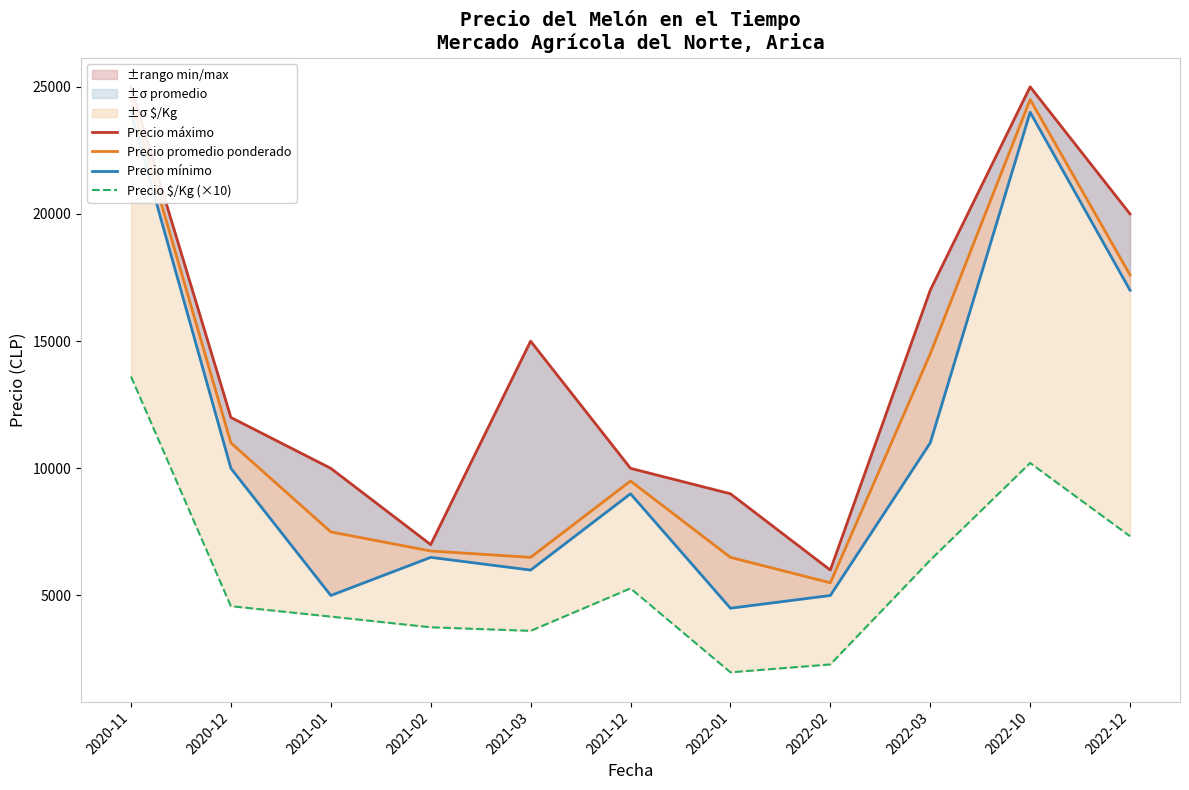

The Precio máximo series shows 6699 at 2021-12. True or false?

False